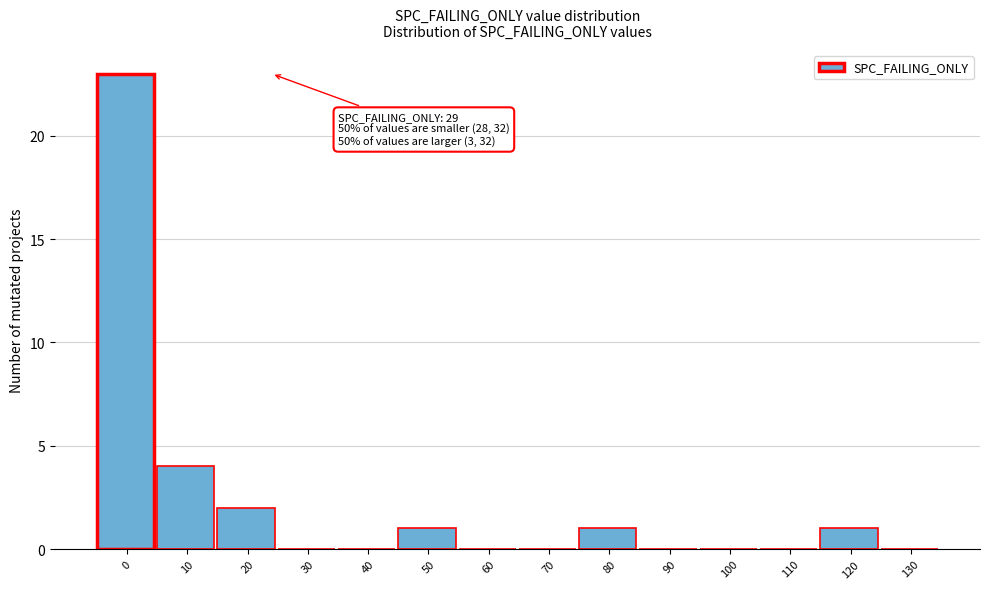

Reading right to left, transcribe all the data shown in this chart.

130=0	120=1	110=0	100=0	90=0	80=1	70=0	60=0	50=1	40=0	30=0	20=2	10=4	0=23